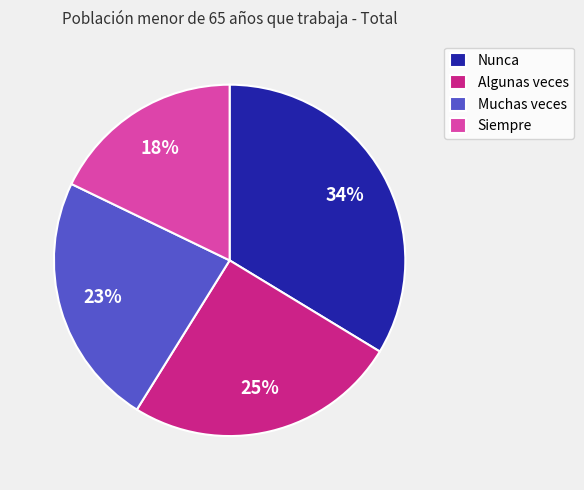

Is there a majority slice in this chart?

No